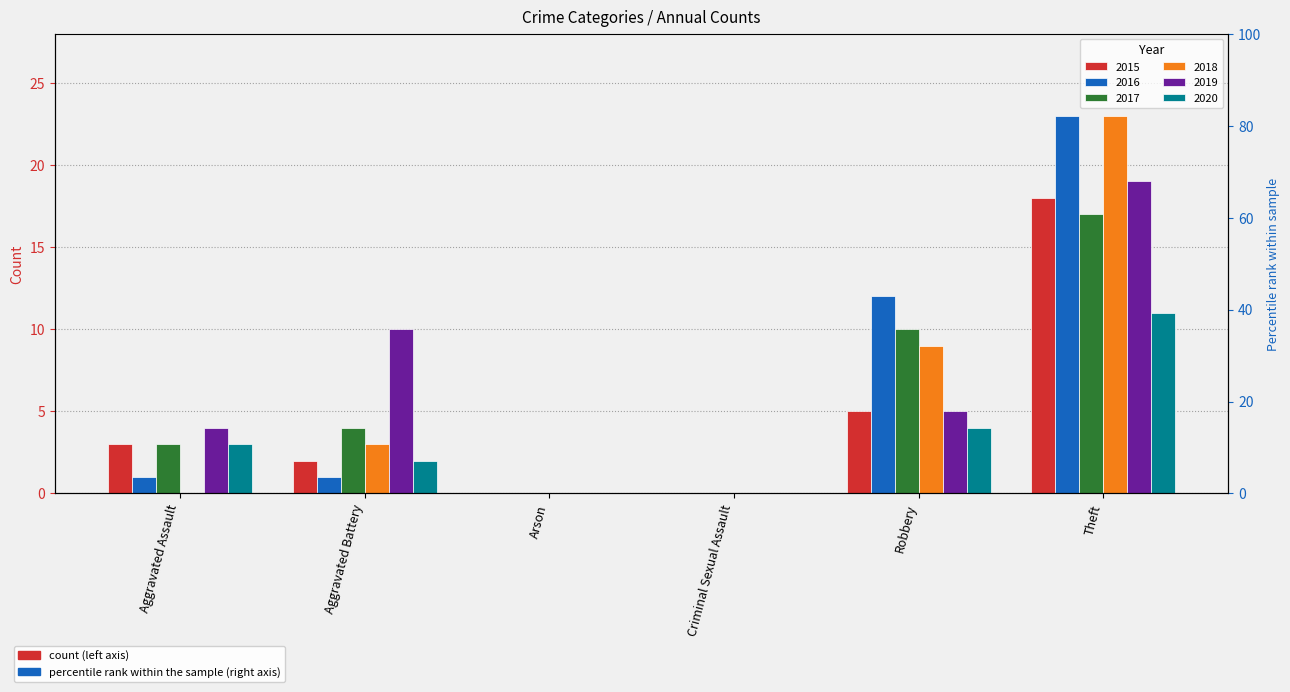

How many 2017 values are between 0 and 10?

5